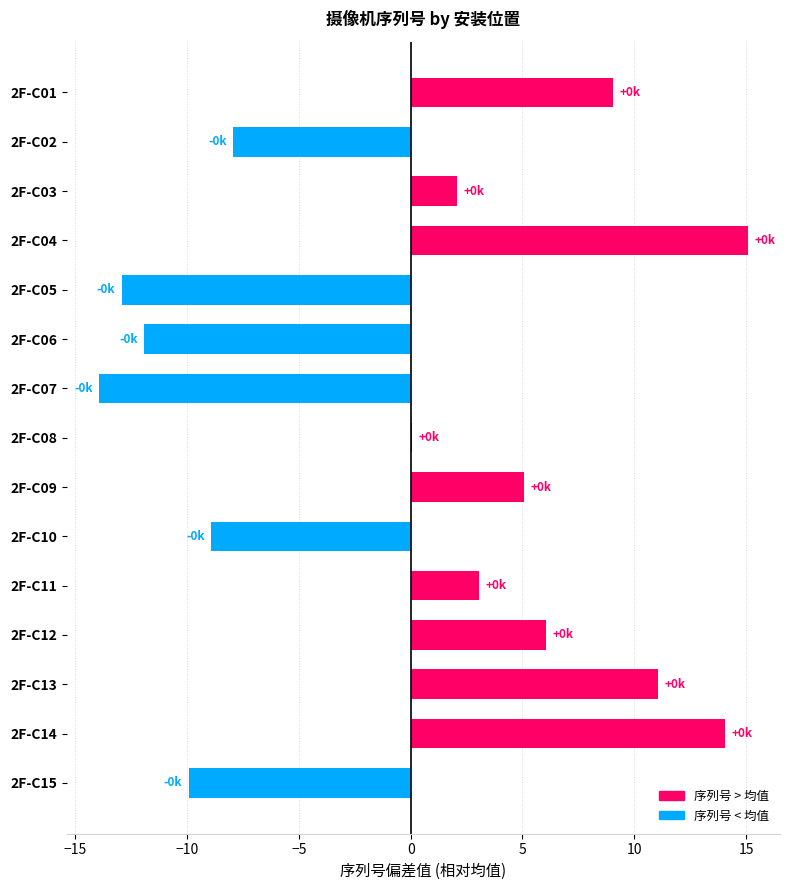

Which has a higher value, 2F-C12 or 2F-C01?

2F-C01